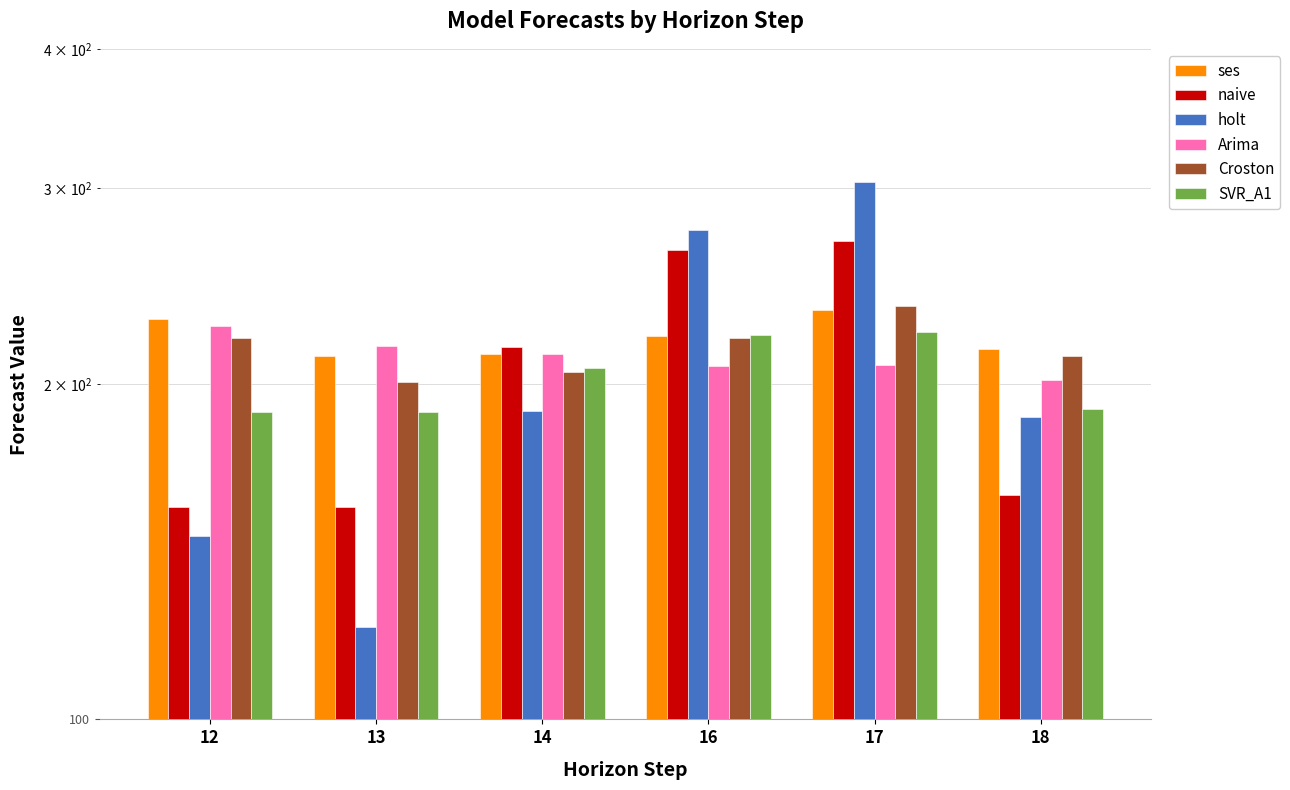

Rank the series at 12 from highest to lowest value.

ses, Arima, Croston, SVR_A1, naive, holt